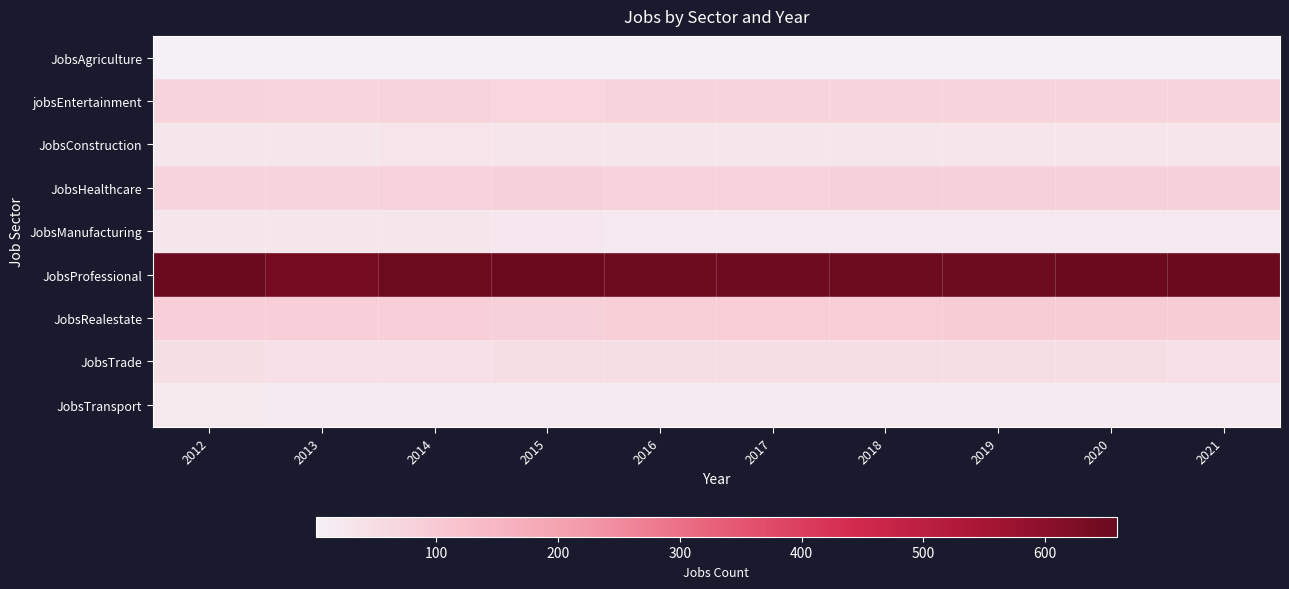

Reading left to right, transcribe all the data shown in this chart.

JobsAgriculture: 2012=1	2013=1	2014=1	2015=1	2016=1	2017=1	2018=1	2019=1	2020=1	2021=1
jobsEntertainment: 2012=75	2013=72	2014=77	2015=69	2016=74	2017=75	2018=76	2019=77	2020=77	2021=78
JobsConstruction: 2012=29	2013=29	2014=33	2015=30	2016=29	2017=29	2018=29	2019=30	2020=30	2021=30
JobsHealthcare: 2012=77	2013=75	2014=79	2015=81	2016=80	2017=80	2018=81	2019=81	2020=82	2021=83
JobsManufacturing: 2012=29	2013=27	2014=28	2015=25	2016=24	2017=24	2018=24	2019=24	2020=24	2021=24
JobsProfessional: 2012=658	2013=640	2014=654	2015=659	2016=654	2017=652	2018=655	2019=656	2020=657	2021=659
JobsRealestate: 2012=87	2013=87	2014=86	2015=81	2016=90	2017=92	2018=93	2019=94	2020=95	2021=96
JobsTrade: 2012=48	2013=46	2014=46	2015=48	2016=49	2017=48	2018=48	2019=48	2020=48	2021=47
JobsTransport: 2012=19	2013=18	2014=17	2015=18	2016=17	2017=17	2018=17	2019=17	2020=17	2021=17